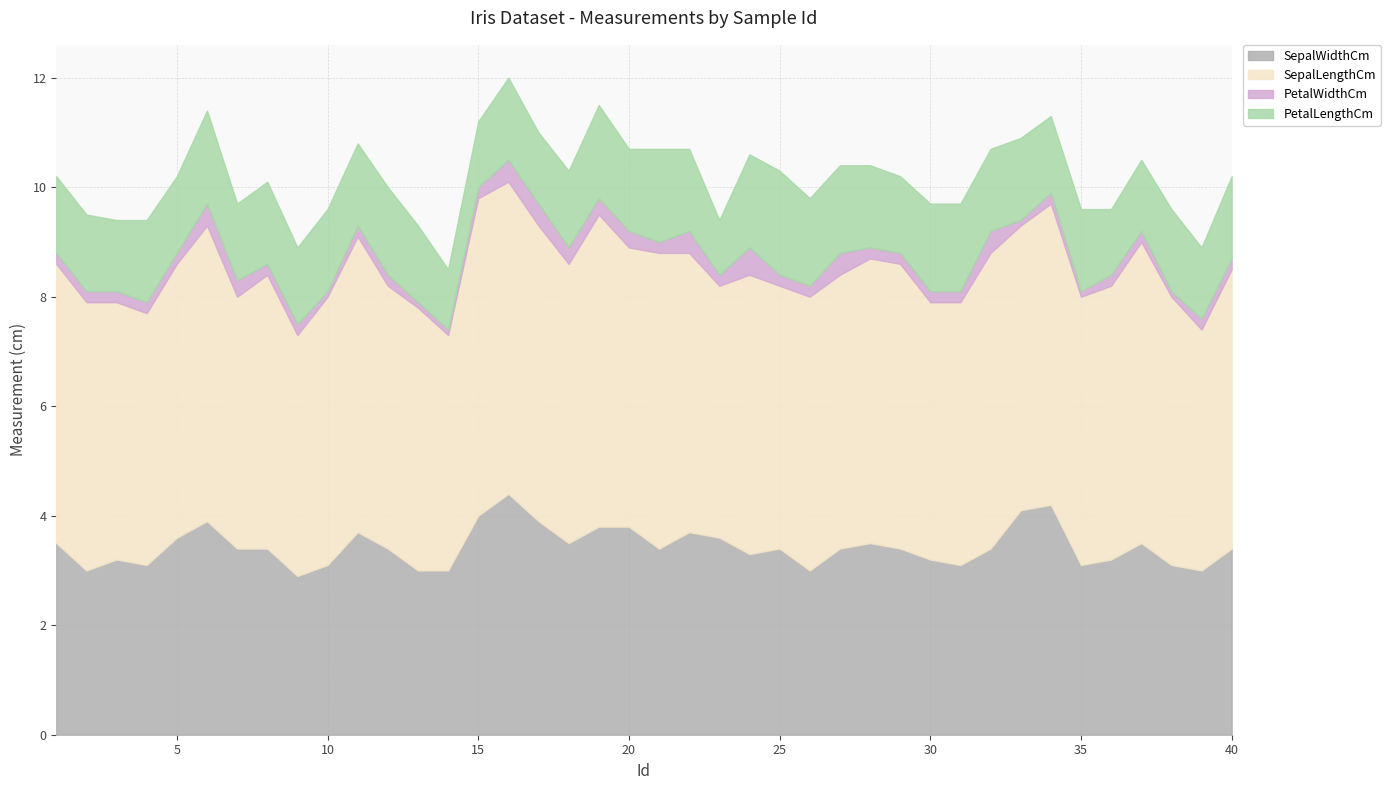

What is the value of the SepalWidthCm point at the 1st from the left?

3.5